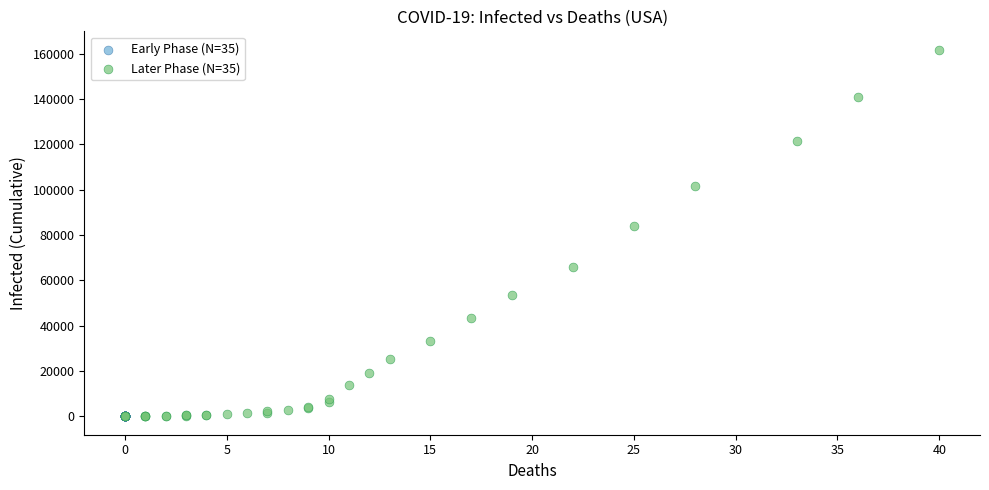

What are all the series names shown in the legend?

Early Phase (N=35), Later Phase (N=35)